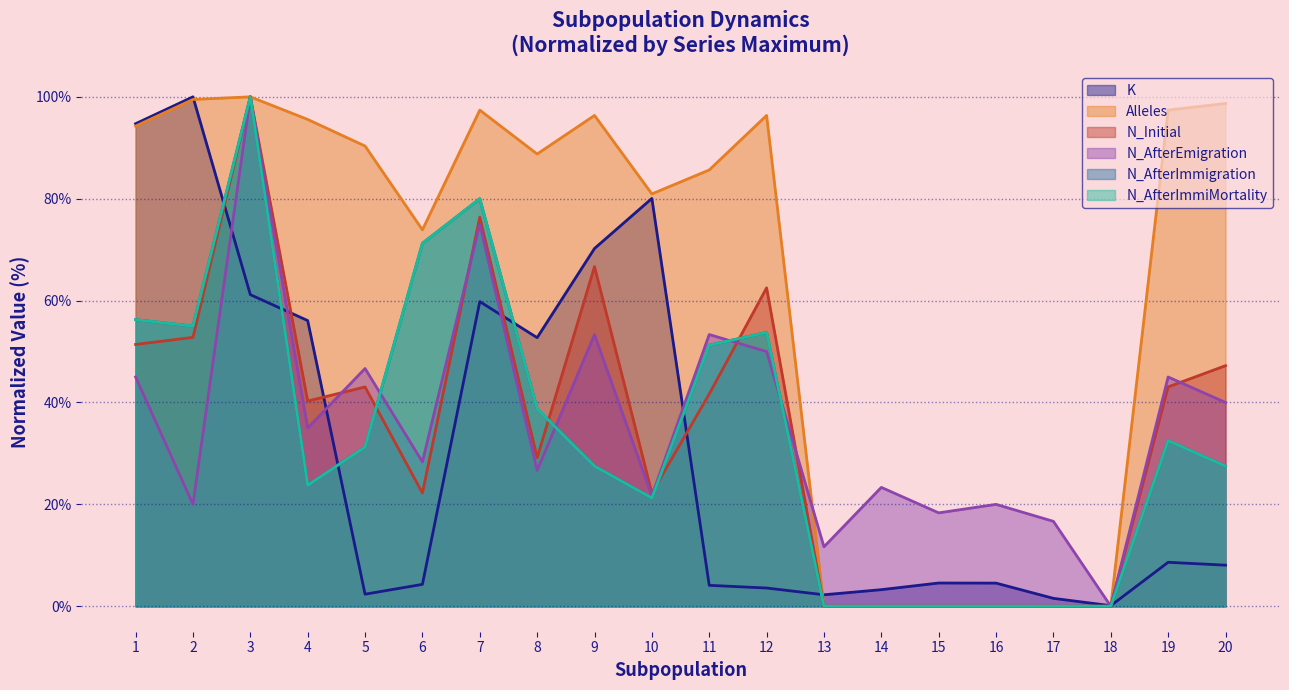

How many intersections are there between N_AfterImmiMortality and K?

7